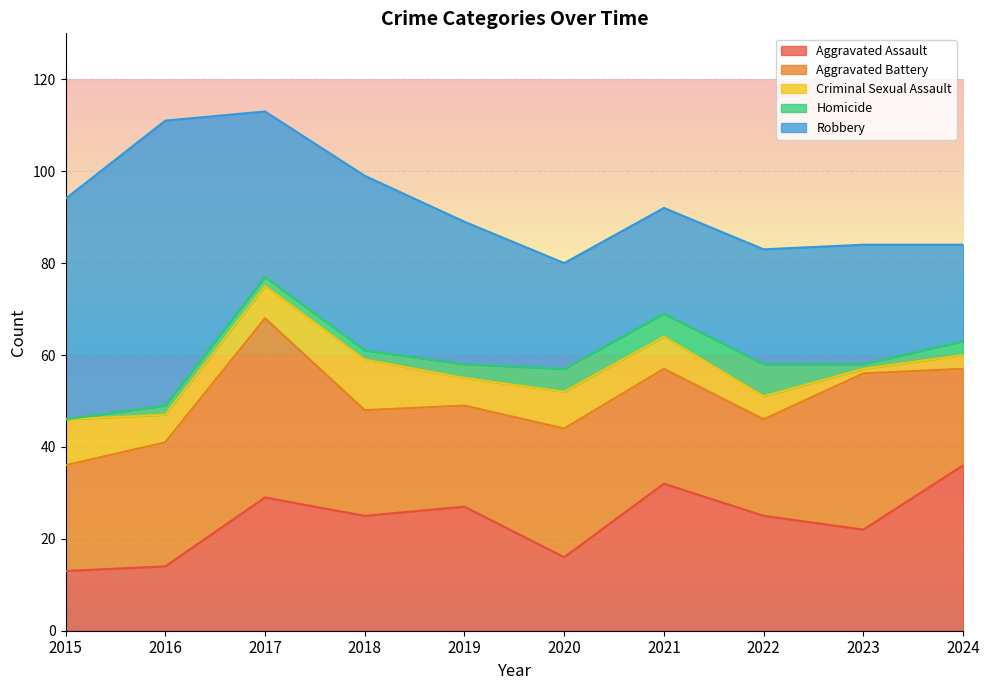

True or false: Criminal Sexual Assault has a value of 5 at 2022.

True